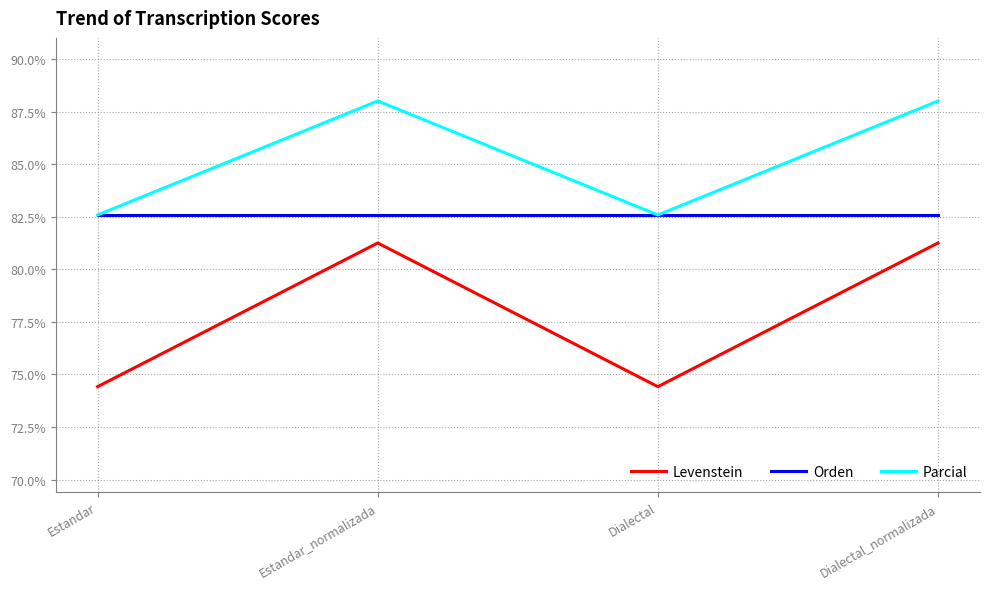

The value of Orden at Dialectal is 82.6. True or false?

True